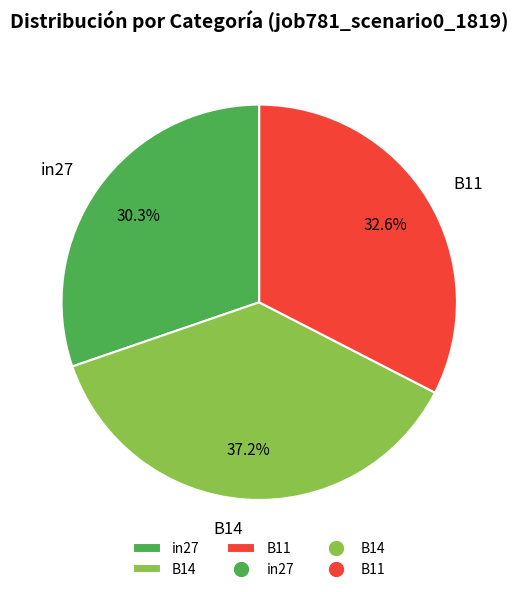

To the nearest percent, what percentage of the pie is B11?

33%